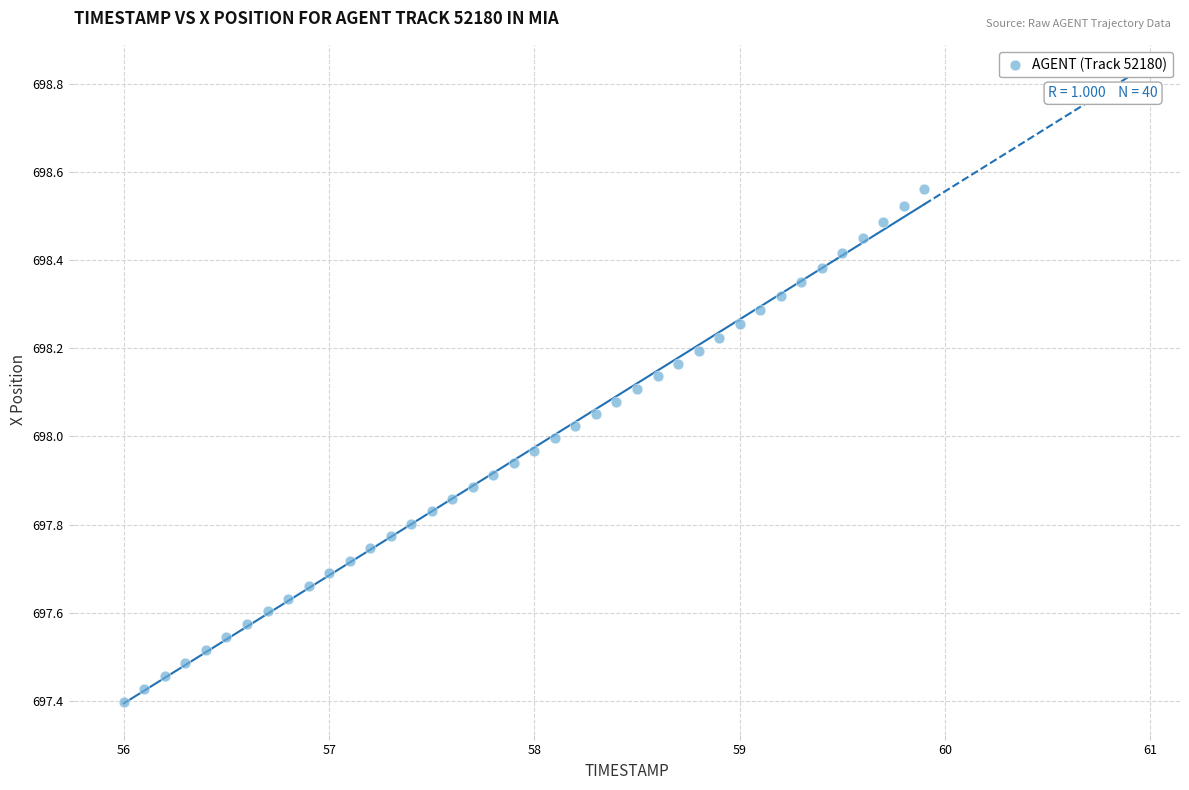

What is the range of X values (max minus min)?

3.9